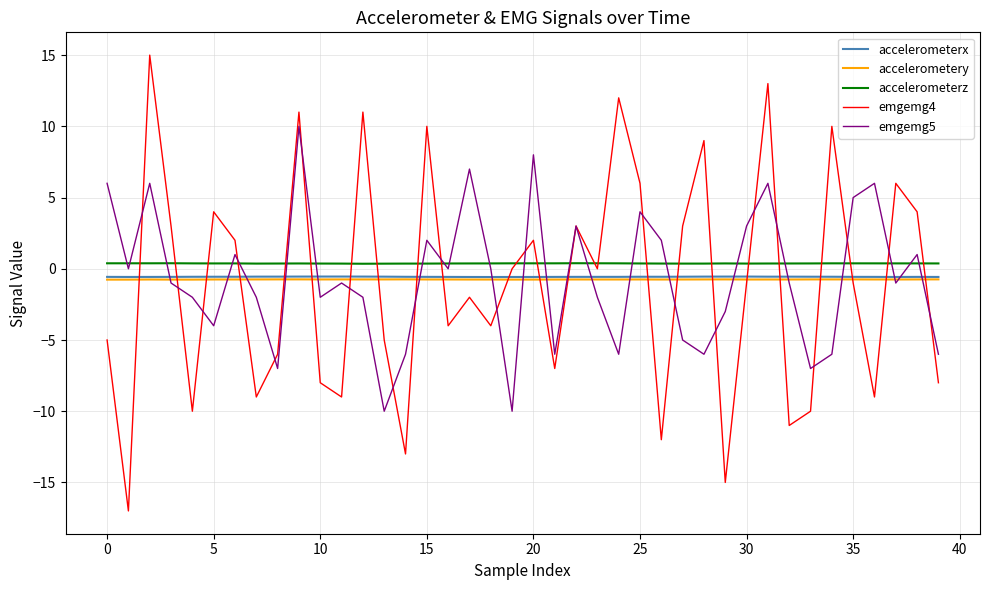

True or false: emgemg5 has more than 1 interior local peaks.

True